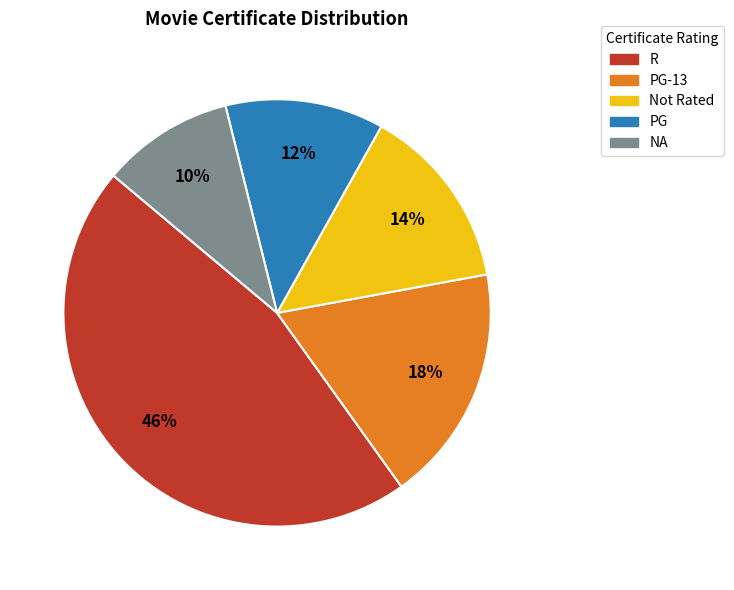

How many segments does this pie chart have?

5